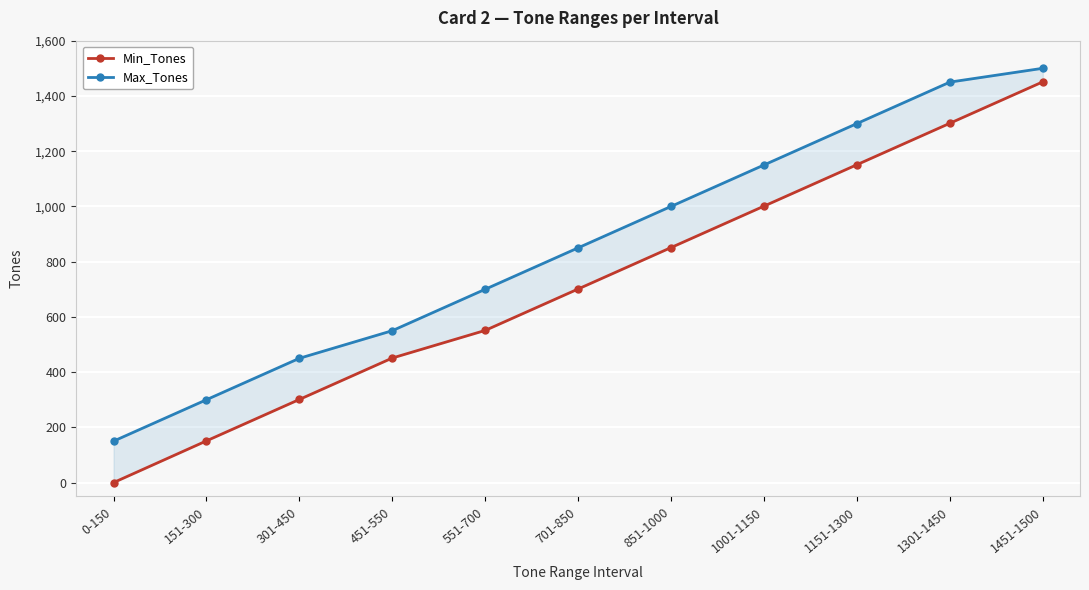

How many data points in Max_Tones are above 850?

5